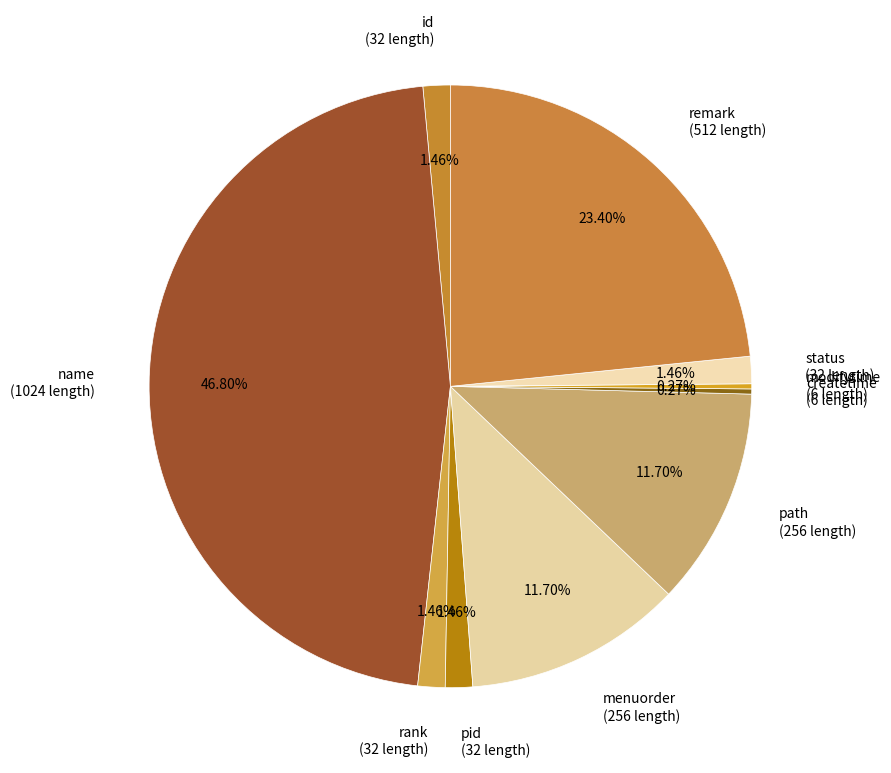

To the nearest percent, what portion does name represent?

47%